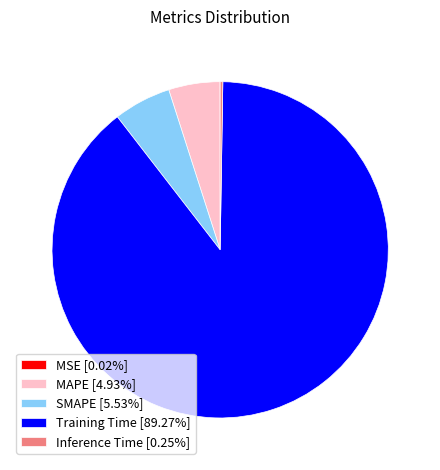

The SMAPE slice represents 6% of the pie. True or false?

True